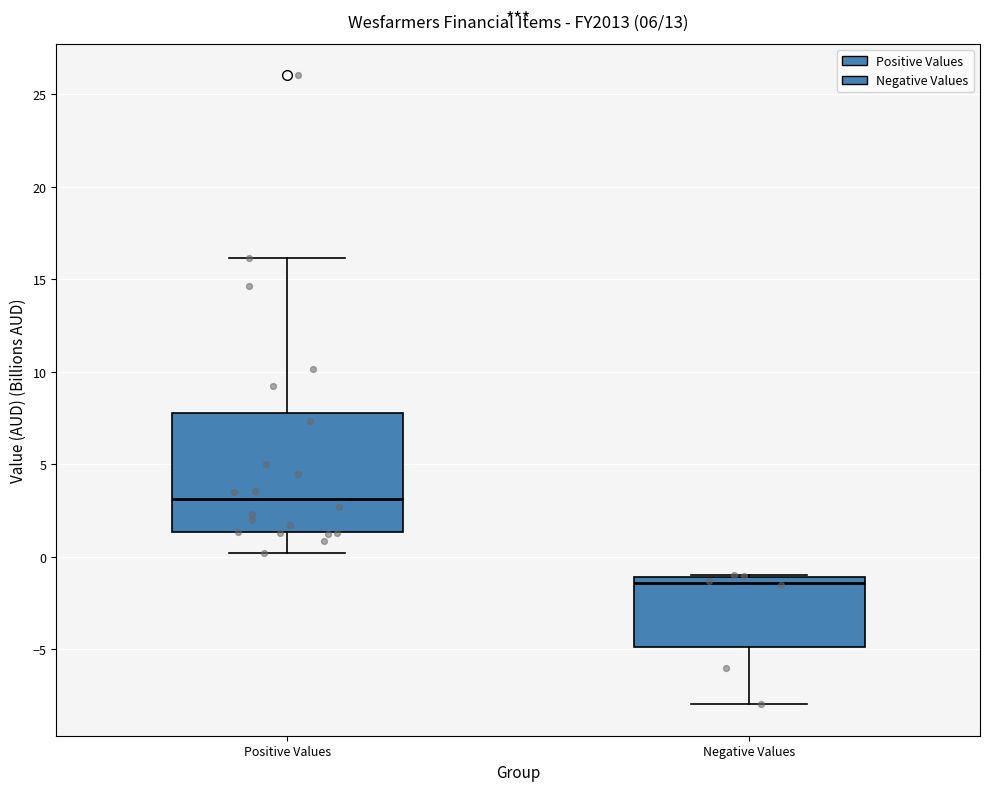

Reading left to right, read every box against the y-axis: the position of its median line, the range the box covers, and the ends of its whiskers. The values are not printed on the chart, so give them approximately, as read against the axis.

Positive Values: median 3.0, box 1.5 to 8.0, whiskers 0.0 to 16.0
Negative Values: median -1.5, box -5.0 to -1.0, whiskers -8.0 to -1.0